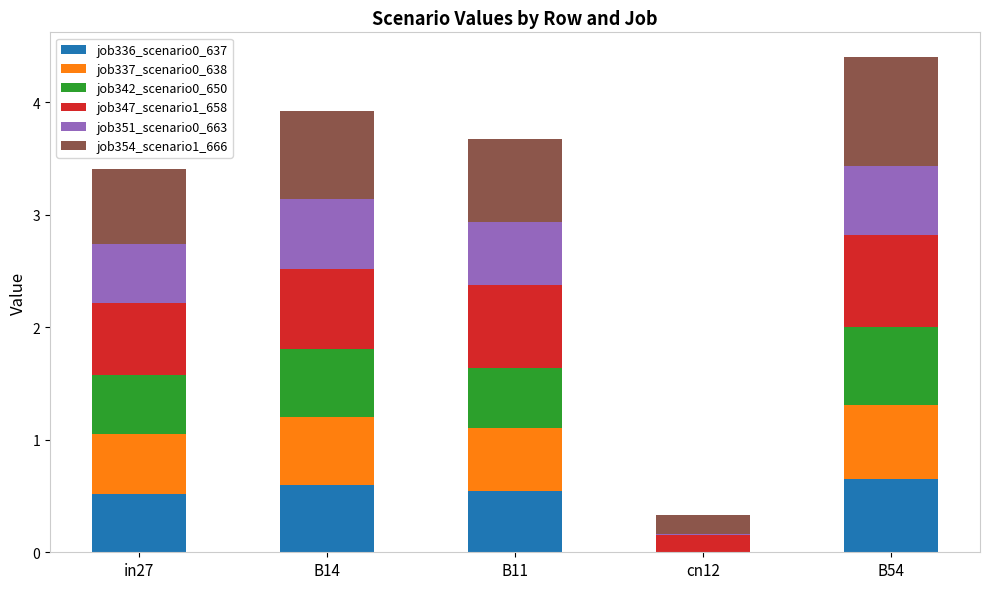

What is the sum of all job336_scenario0_637 values?

2.3